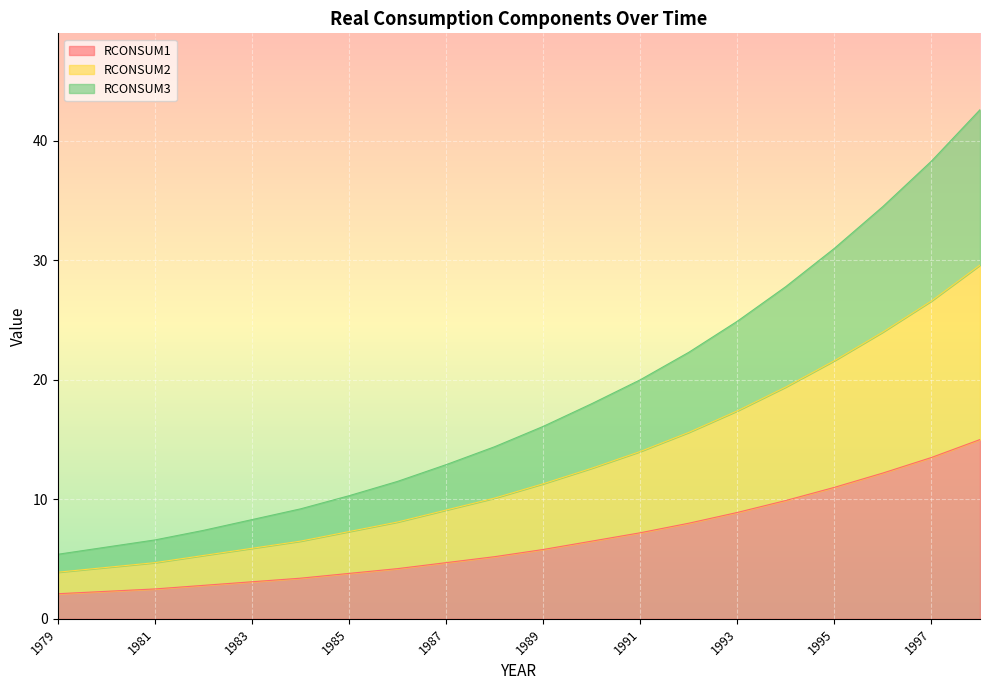

True or false: RCONSUM1 has a value of 3.1 at 1983.

True